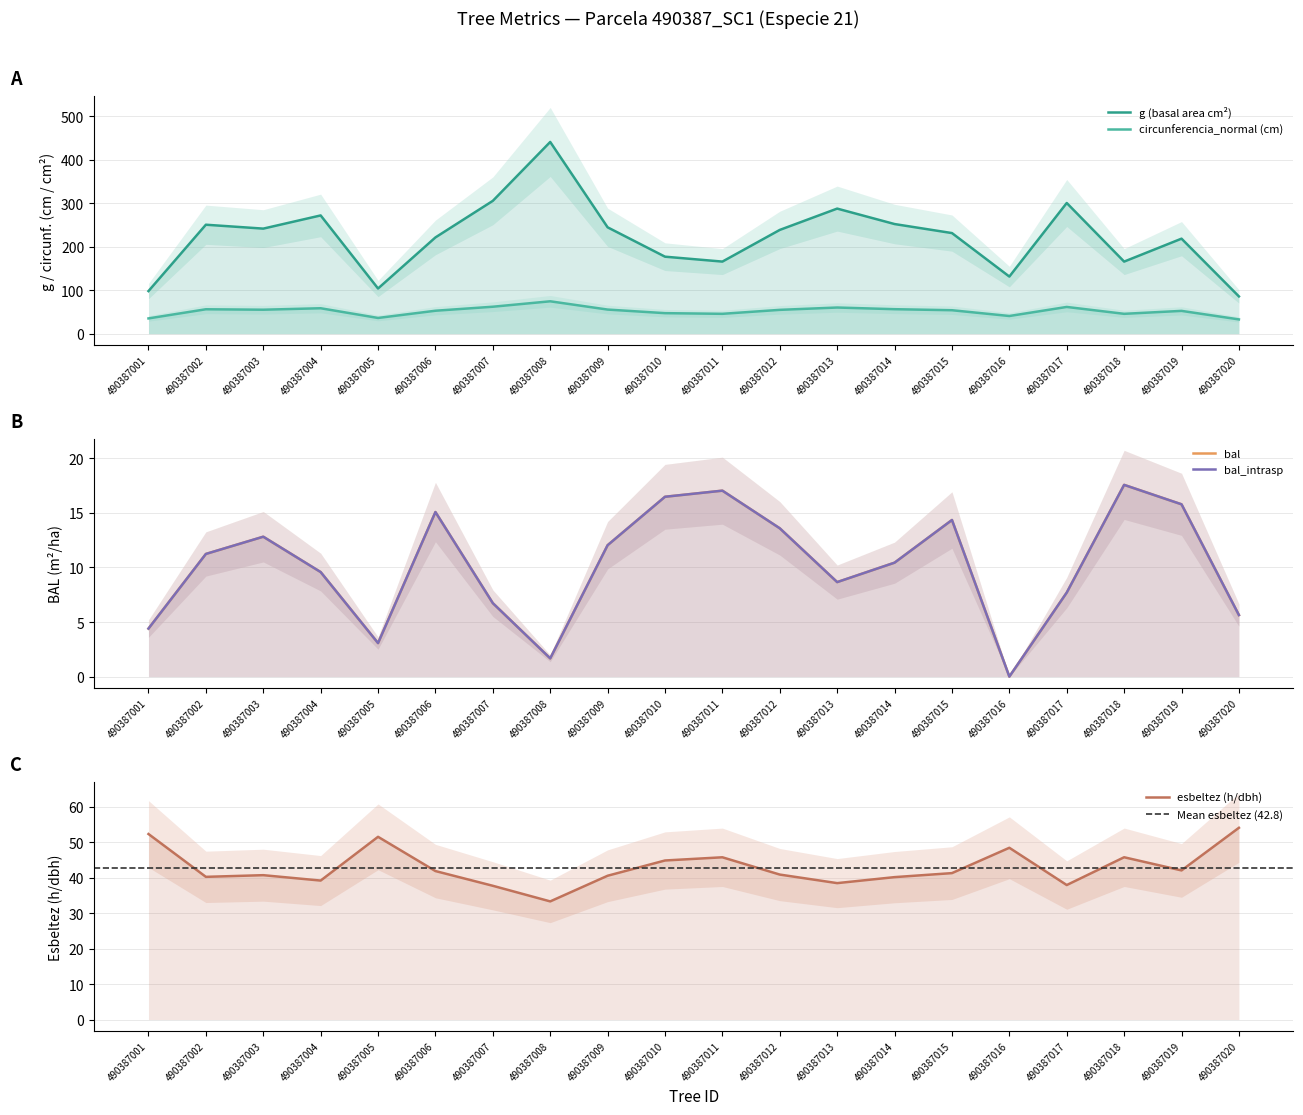

In circunferencia_normal, how many points are lower than both neighbors (excluding endpoints)?

5